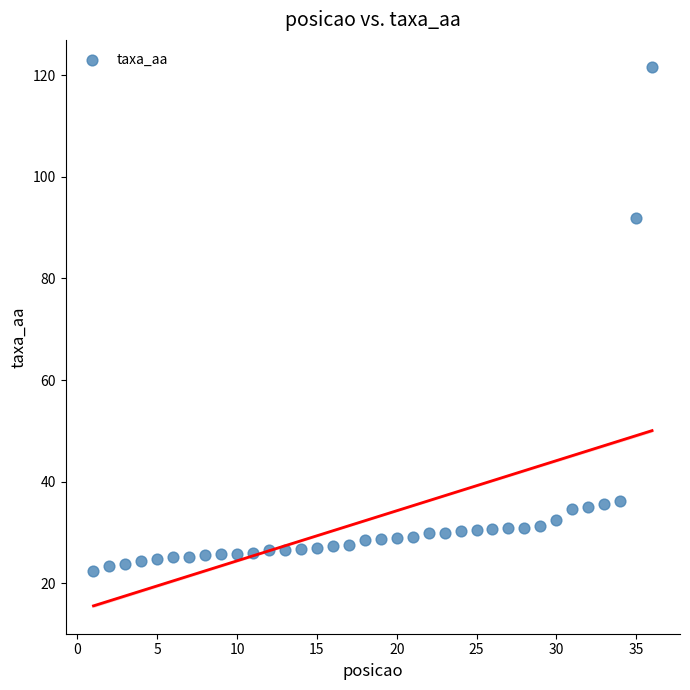

What is the range of X values (max minus min)?

35.0